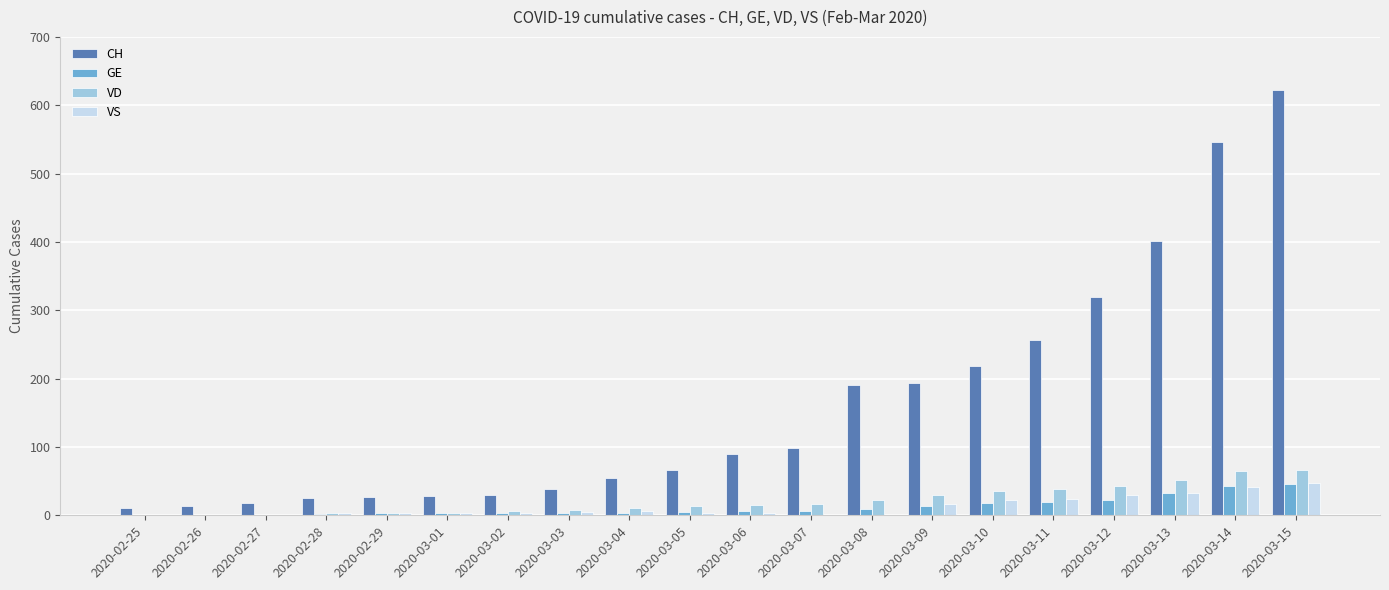

Which series has the largest total across all categories?

CH